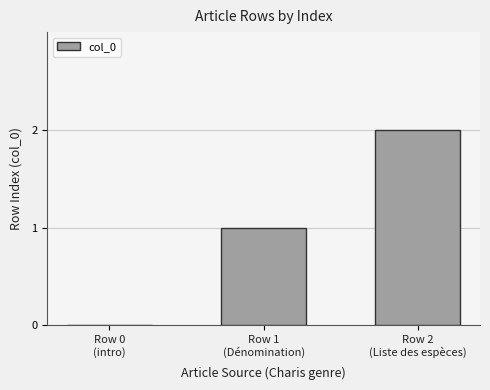

What is the sum of all values?

3